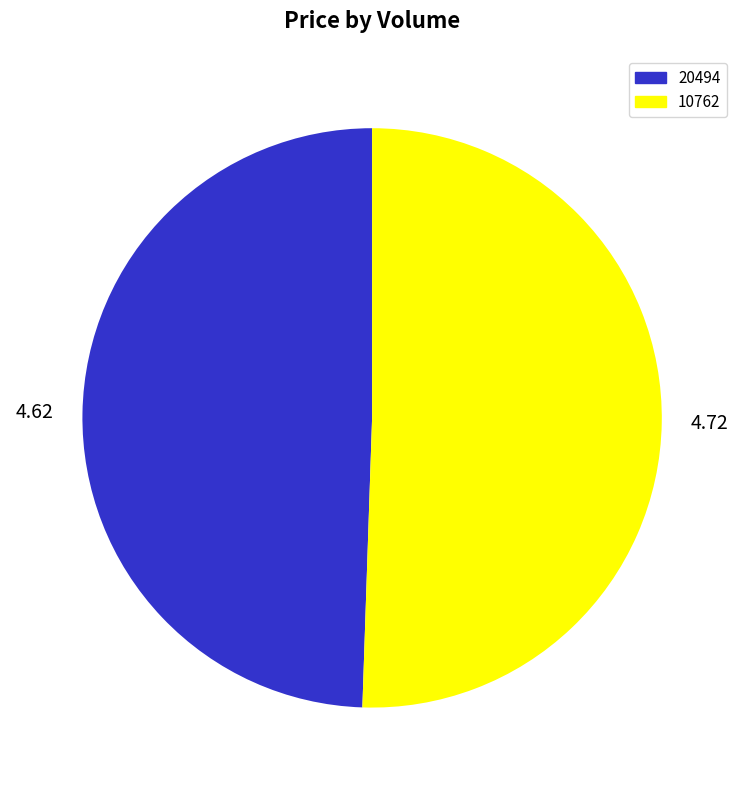

Is there a majority slice in this chart?

Yes